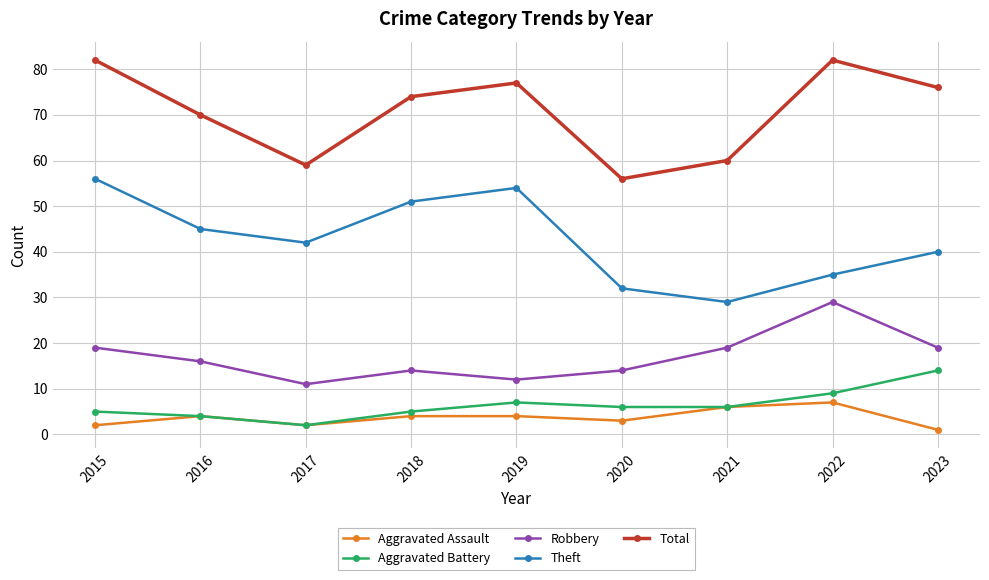

What is the spread (max minus min) of values at 2020?

53